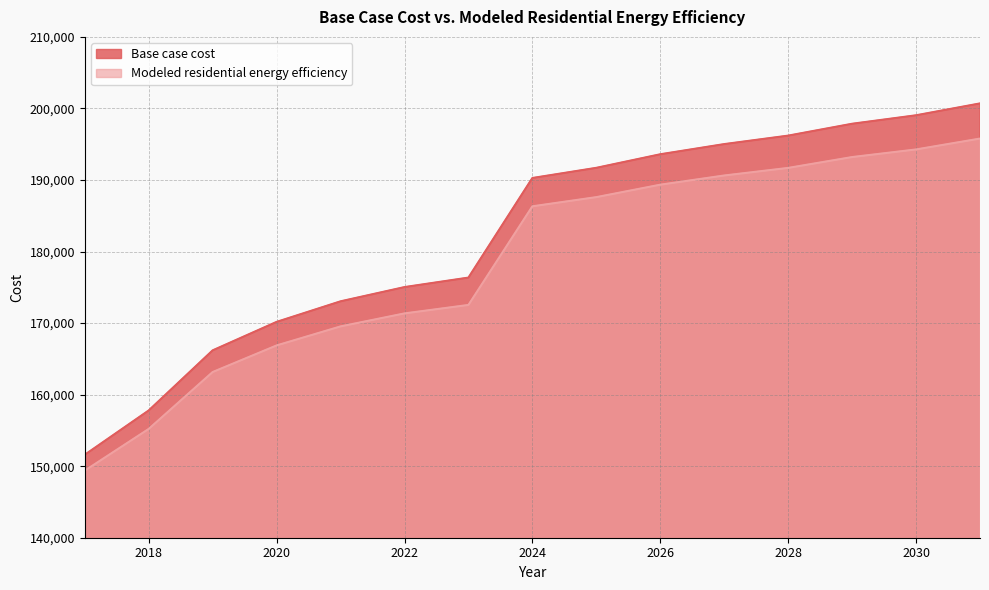

True or false: Modeled residential energy efficiency has a value of 94545.8 at 2018.

False